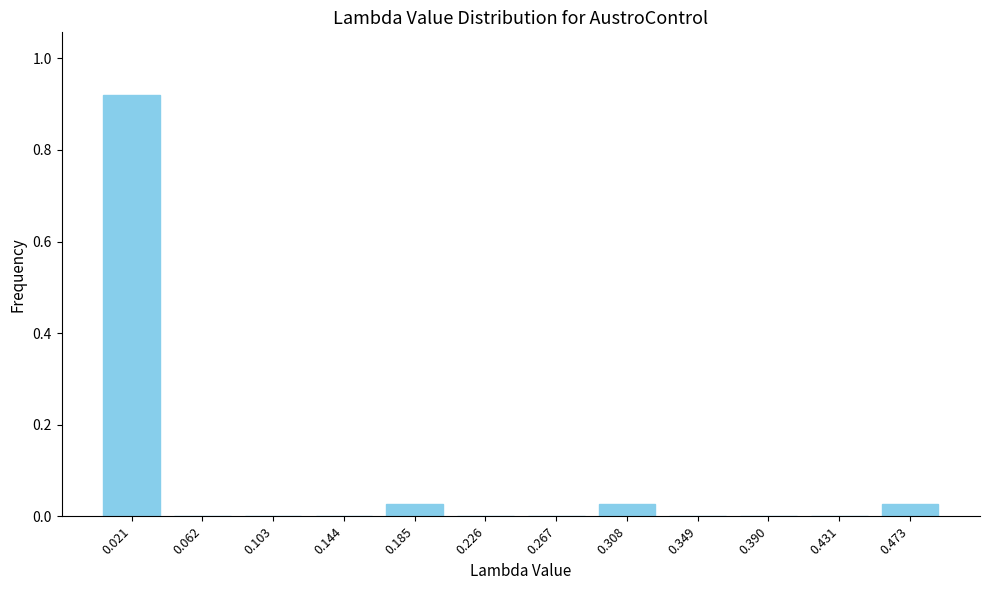

The chart shows a value of -0.4 at 0.431. True or false?

False